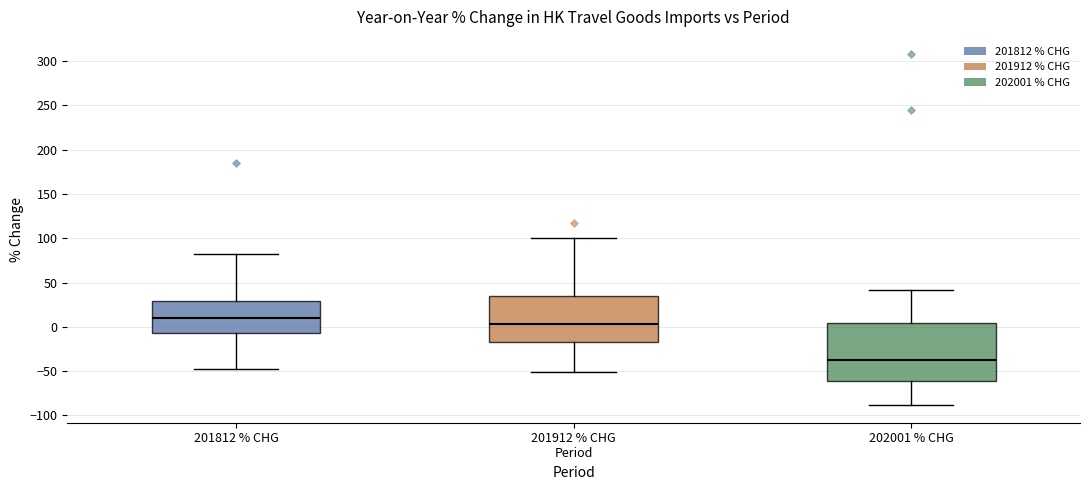

Reading left to right, transcribe this box plot: for each box, give where its median line is, the range the box spans, and where its two whiskers end, as read against the y-axis. The values are not printed on the chart, so give them approximately, as read against the axis.

201812 % CHG: median 10, box -5 to 30, whiskers -50 to 80
201912 % CHG Period: median 5, box -15 to 35, whiskers -50 to 100
202001 % CHG: median -35, box -60 to 5, whiskers -90 to 40